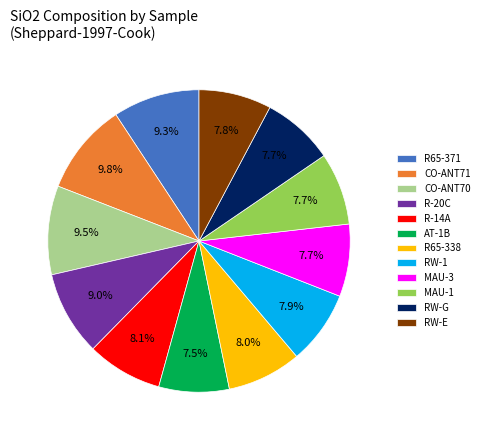

Is it true that R65-371 is 9% of the pie?

True